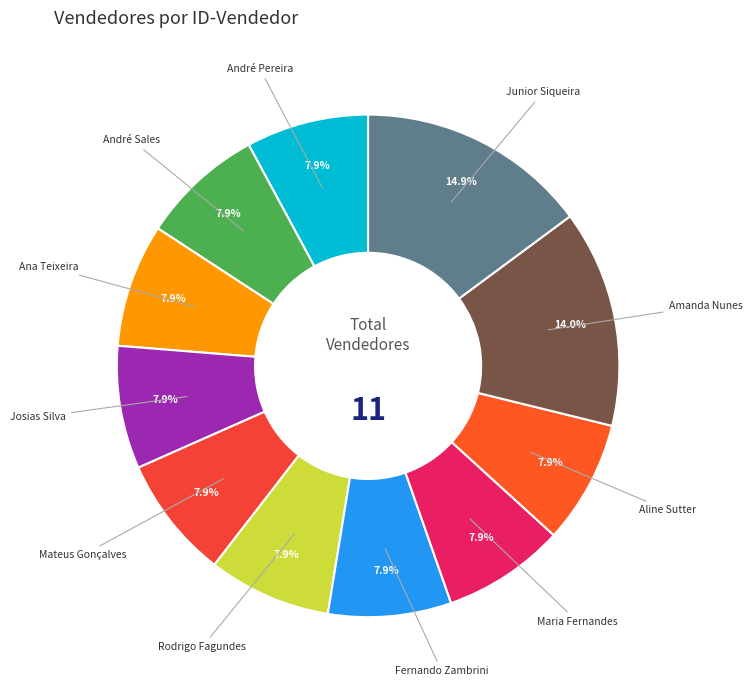

The André Sales slice represents 8% of the pie. True or false?

True